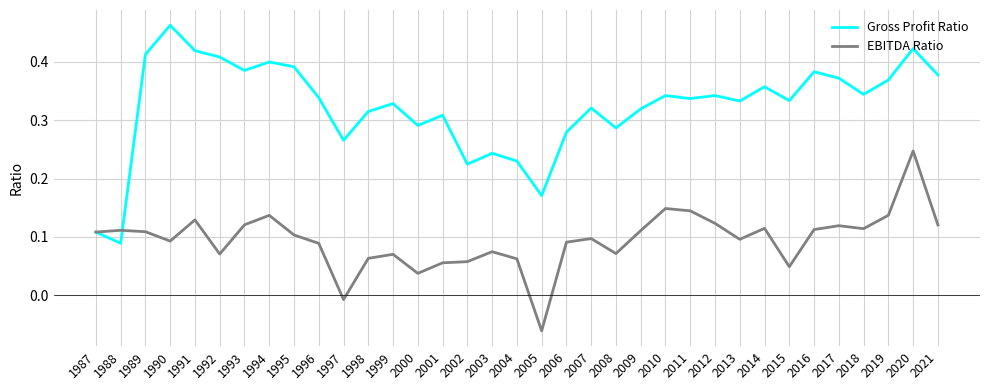

Between 1991 and 2005, which series saw the biggest shift?

Gross Profit Ratio